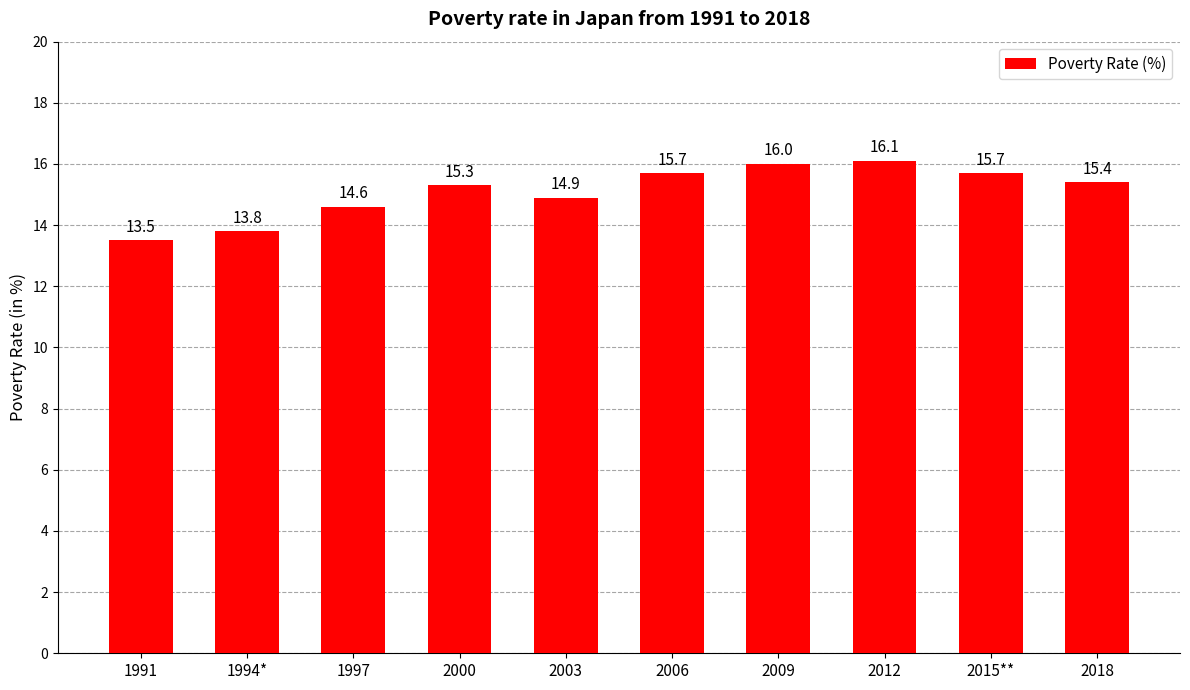

Which label corresponds to the smallest value in the chart?

1991